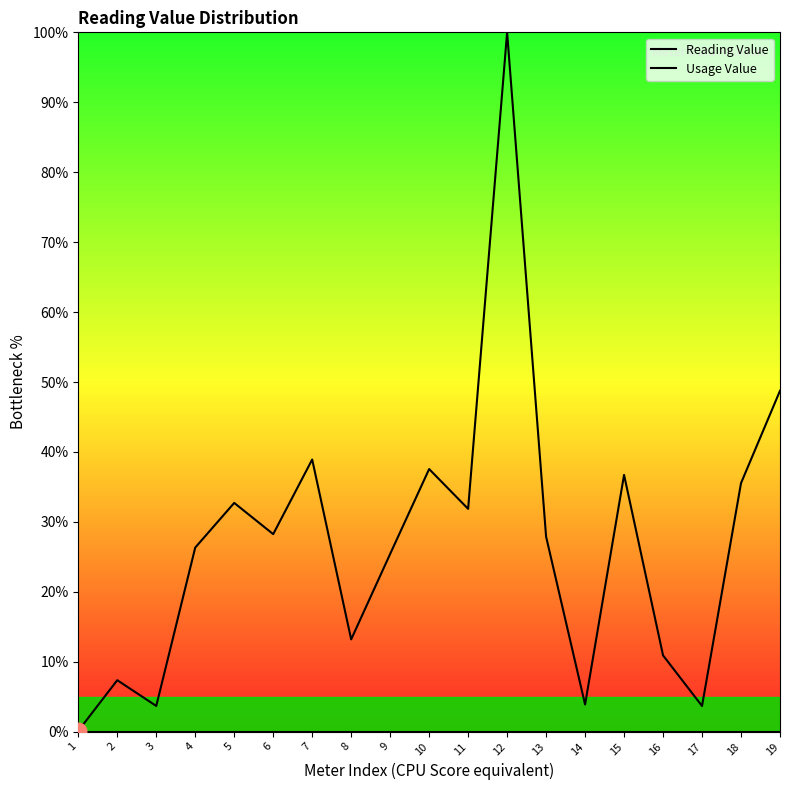

Which has a higher value, 16 or 11?

11